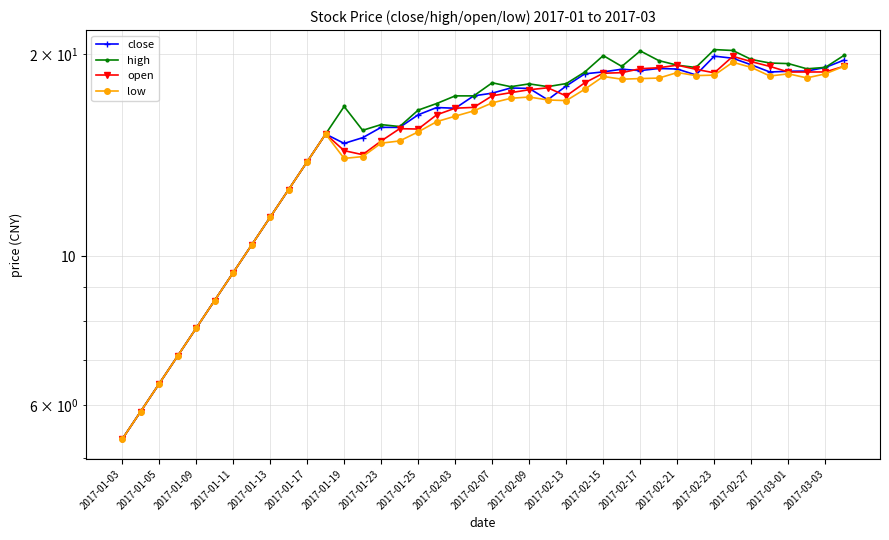

In open, how many points are lower than both neighbors (excluding endpoints)?

4